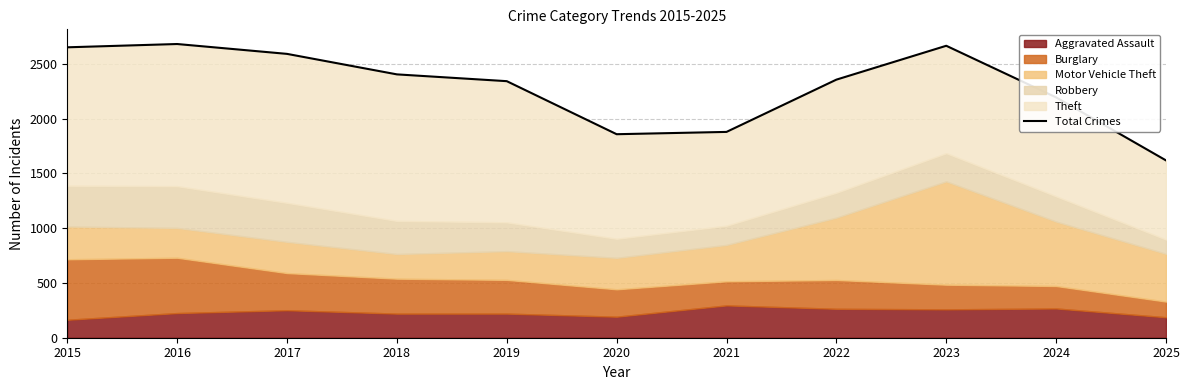

What is the value of the 2nd point from the left?

2680